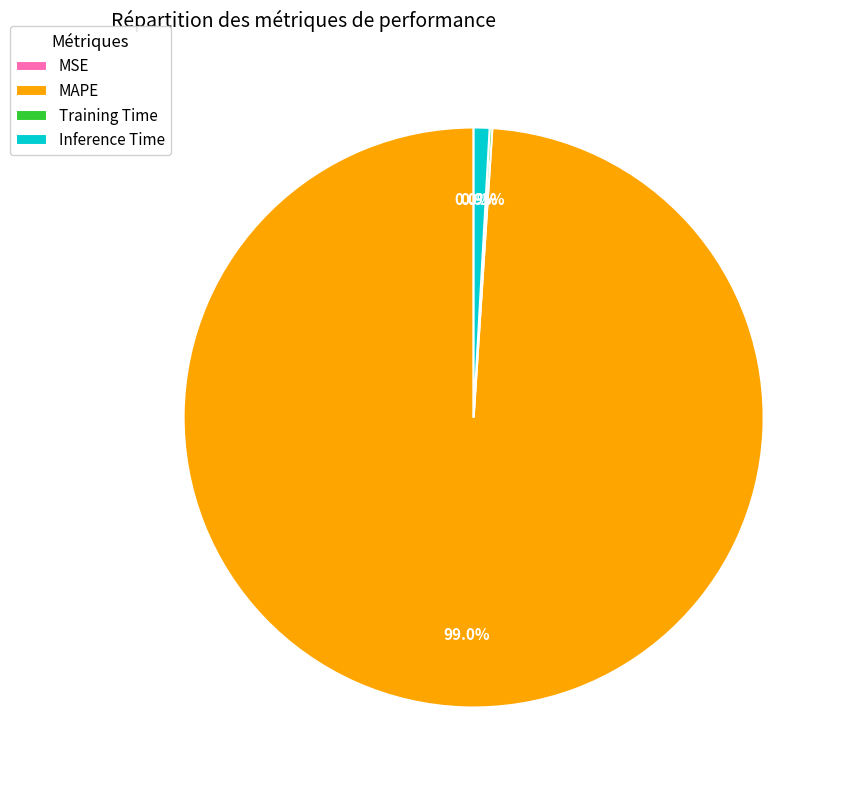

Count the number of slices in the pie.

5